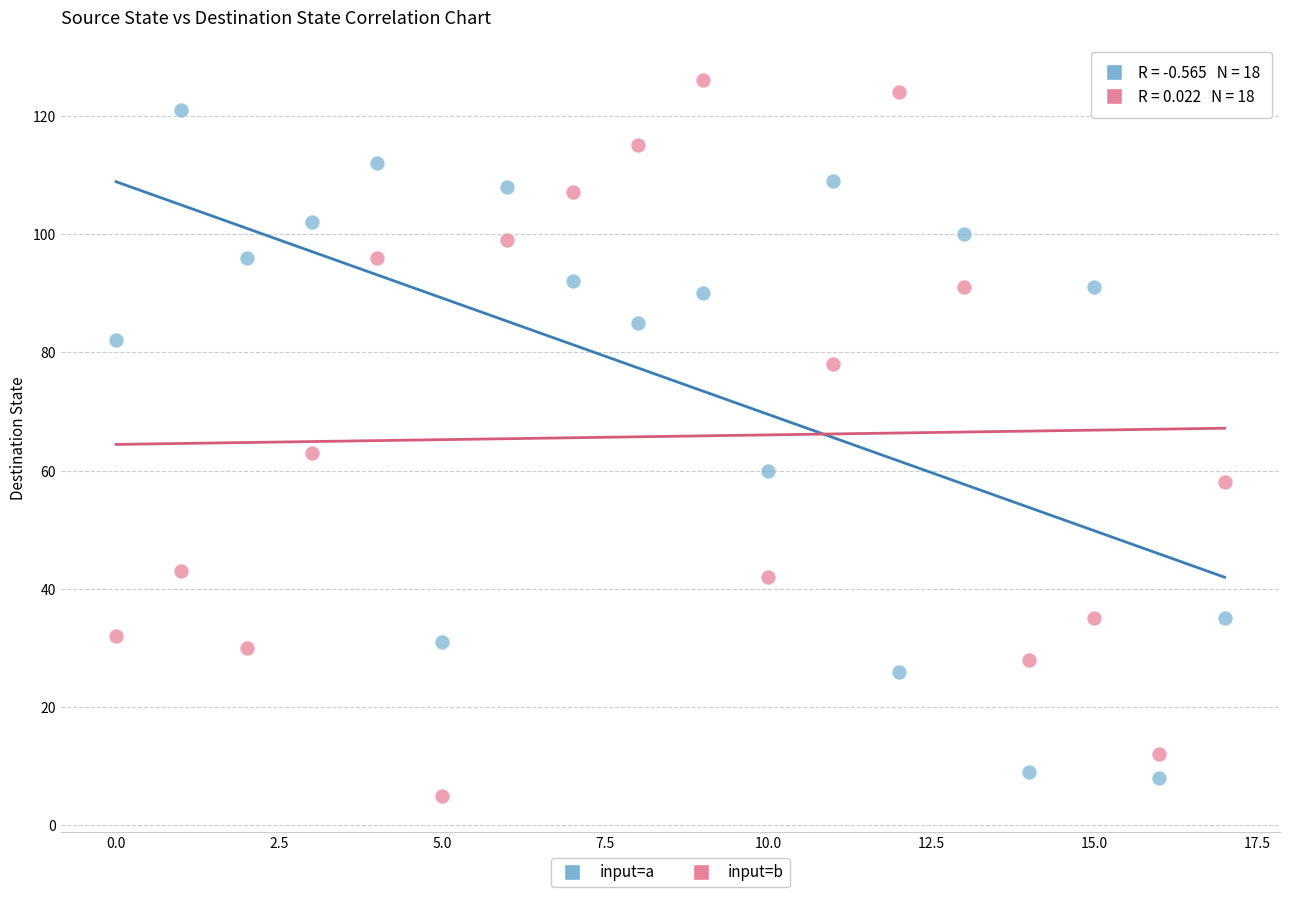

In the input=b series, what Y value is closest to 65?

63